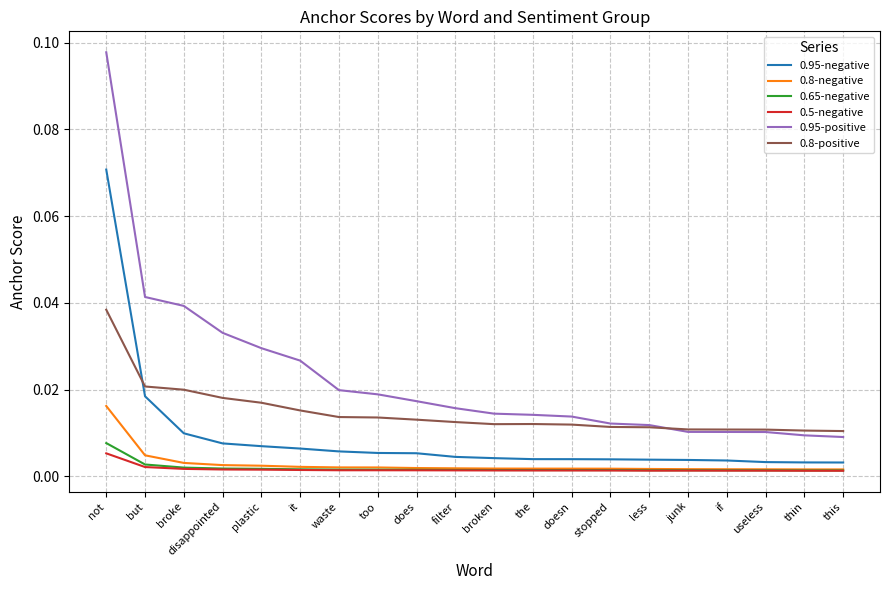

Is the value of 0.95-positive at this greater than the value of 0.5-negative at broken?

Yes